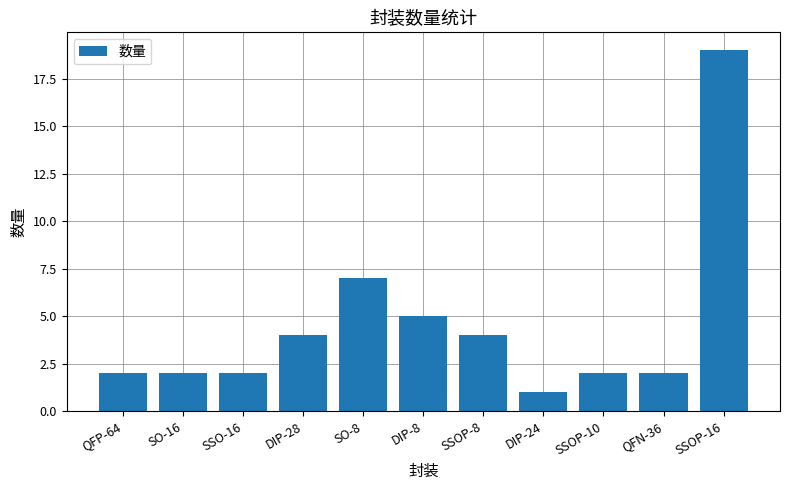

Is it true that the value at SSO-16 is 2?

True